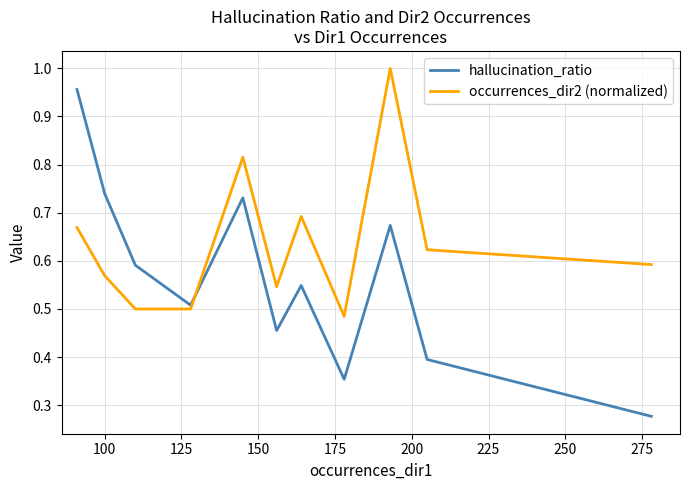

Which series has the largest total across all categories?

occurrences_dir2 (normalized)